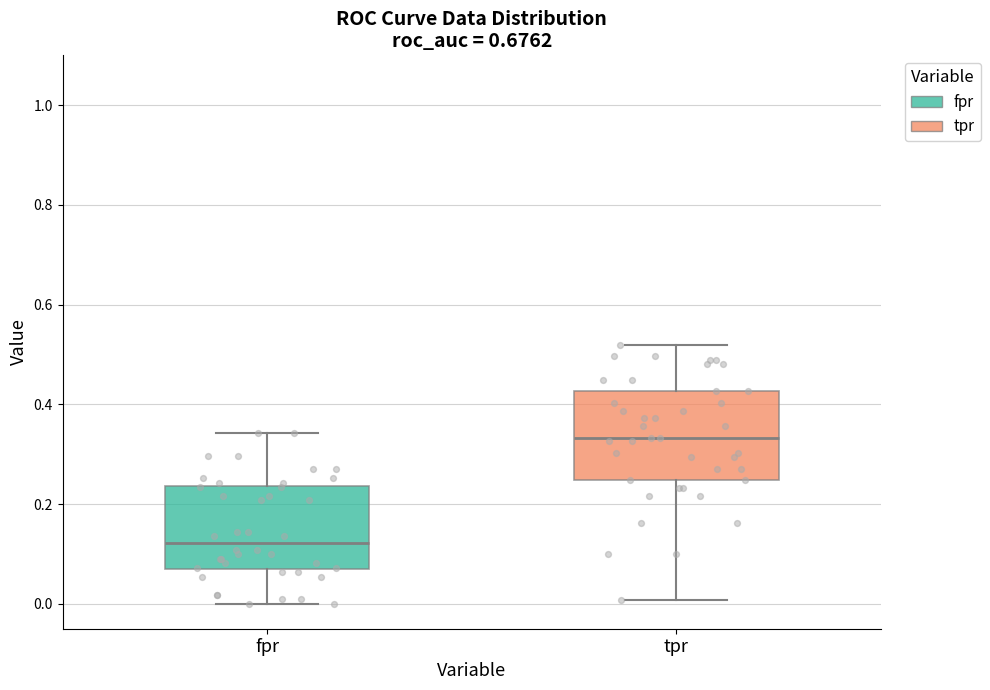

Reading left to right, transcribe this box plot: for each box, give where its median line is, the range the box spans, and where its two whiskers end, as read against the y-axis. The values are not printed on the chart, so give them approximately, as read against the axis.

fpr: median 0.12, box 0.06 to 0.24, whiskers 0.00 to 0.34
tpr: median 0.34, box 0.24 to 0.42, whiskers 0.00 to 0.52